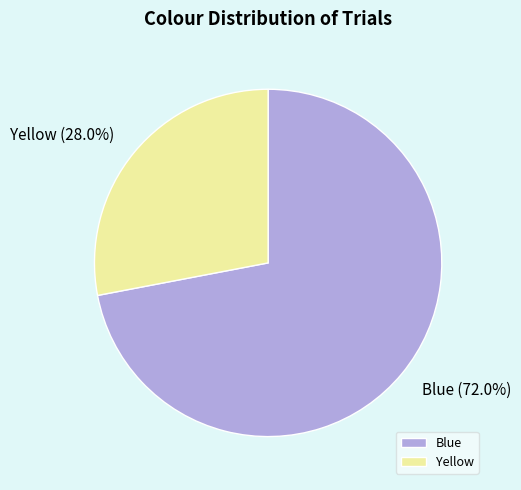

Do Yellow and Blue together represent more than half of the pie?

Yes